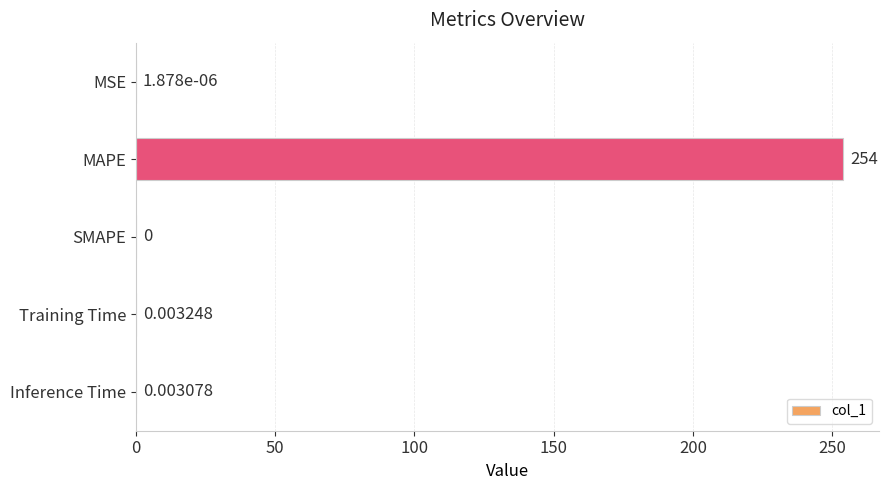

Between MAPE and Inference Time, which is larger?

MAPE